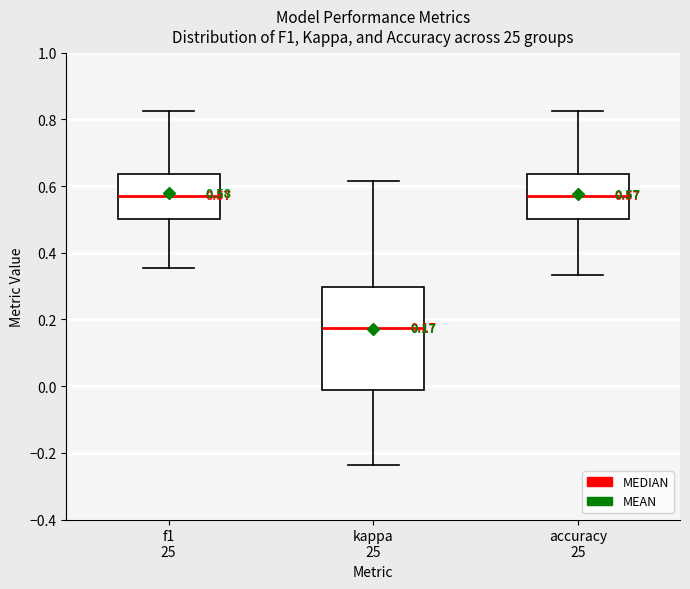

Which box's median line is the lowest?

kappa 25